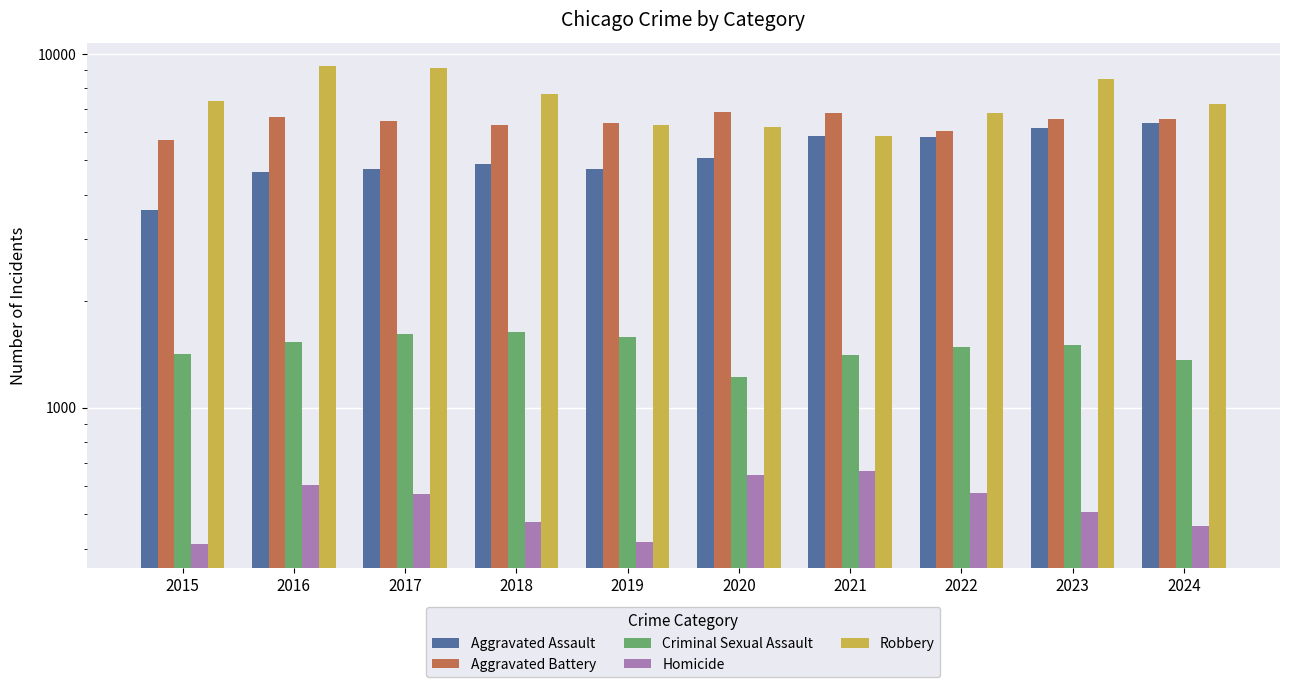

At which label does Homicide first exceed 572?

2016